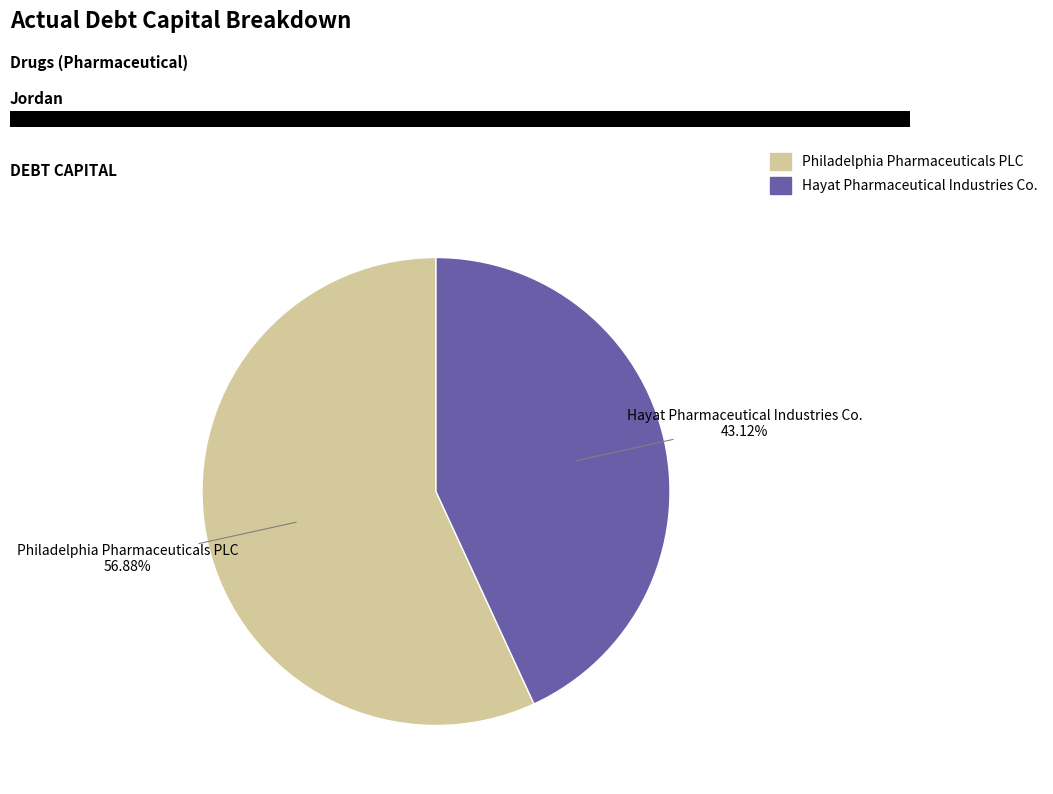

Rank the categories by value from lowest to highest.

Hayat Pharmaceutical Industries Co., Philadelphia Pharmaceuticals PLC